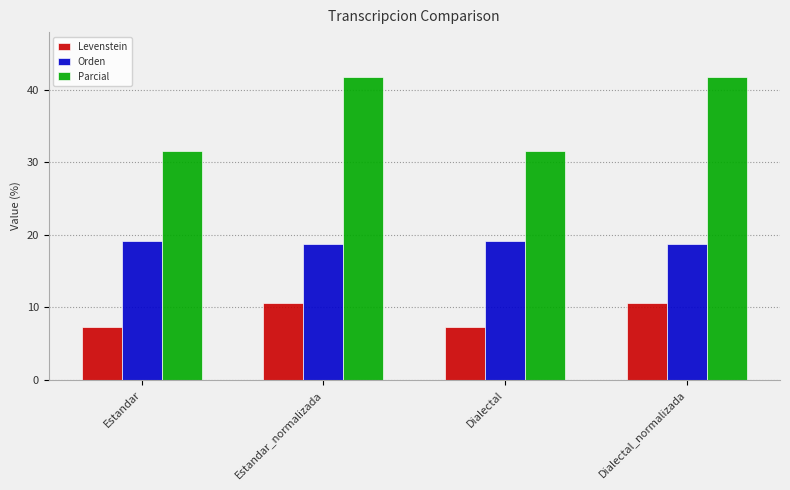

Reading right to left, list all the values displayed in this chart.

Levenstein: Dialectal_normalizada=10.6	Dialectal=7.3	Estandar_normalizada=10.6	Estandar=7.3
Orden: Dialectal_normalizada=18.8	Dialectal=19.1	Estandar_normalizada=18.8	Estandar=19.1
Parcial: Dialectal_normalizada=41.7	Dialectal=31.6	Estandar_normalizada=41.7	Estandar=31.6